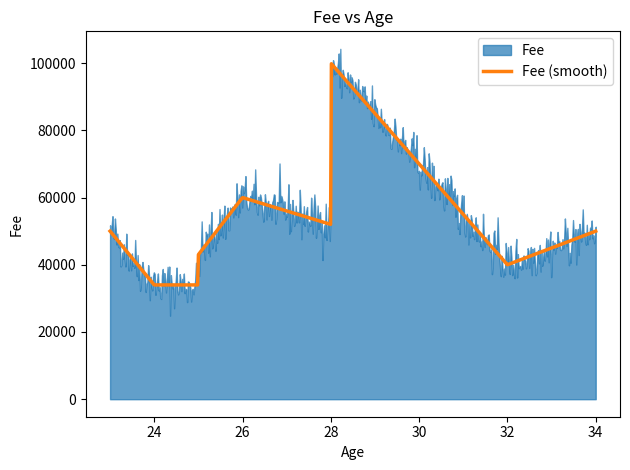

What is the ratio of the value at 25 to the value at 28?

0.8